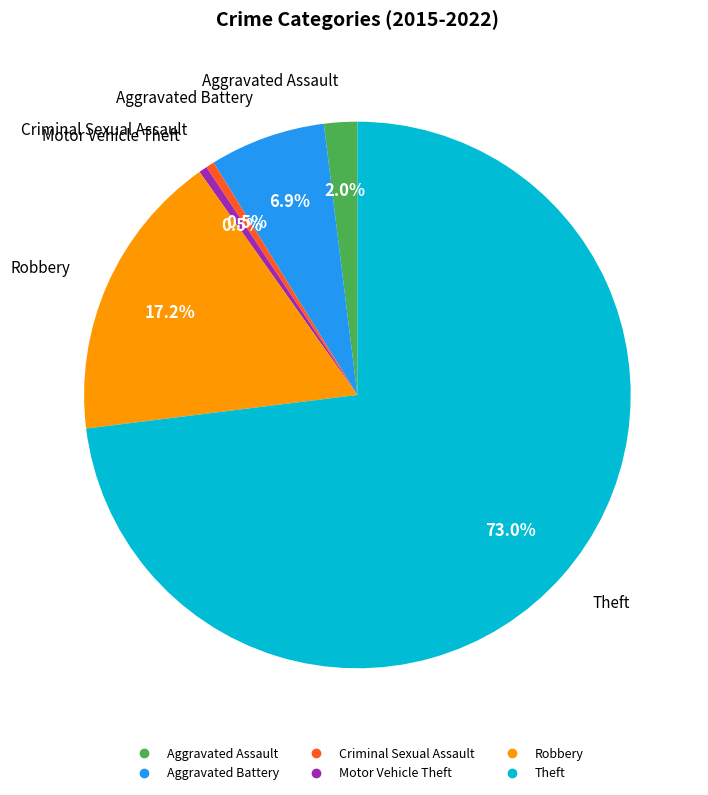

Which slice is the largest?

Theft